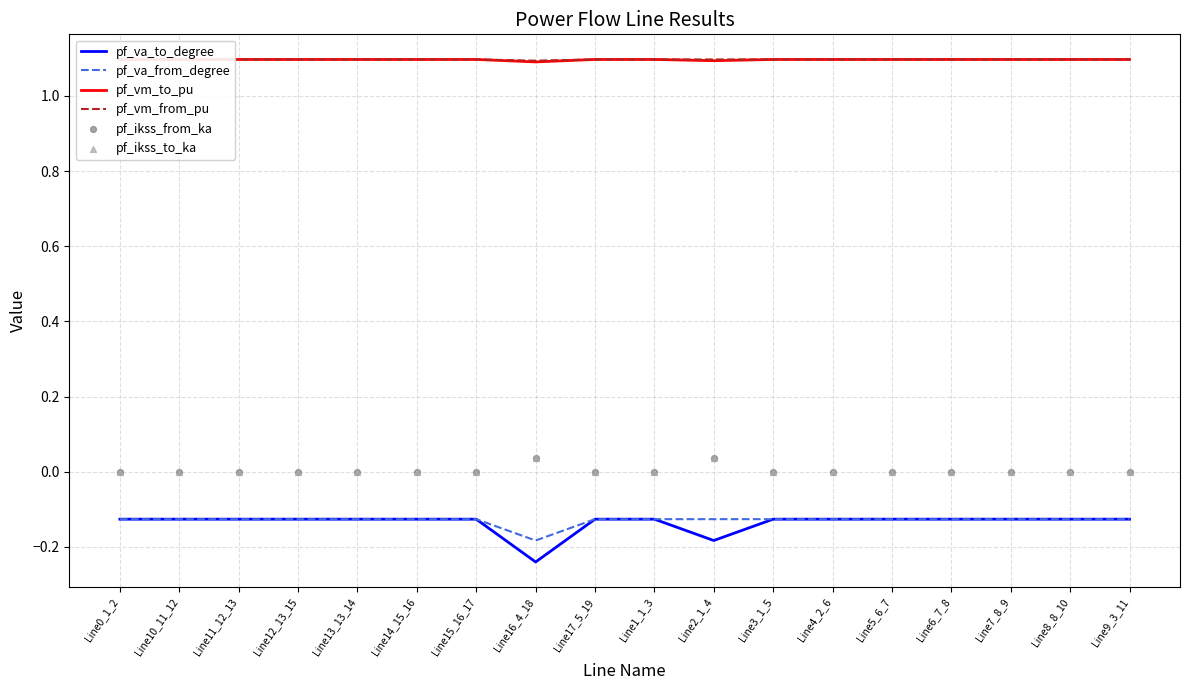

Which series has the widest spread of Y values?

pf_va_to_degree